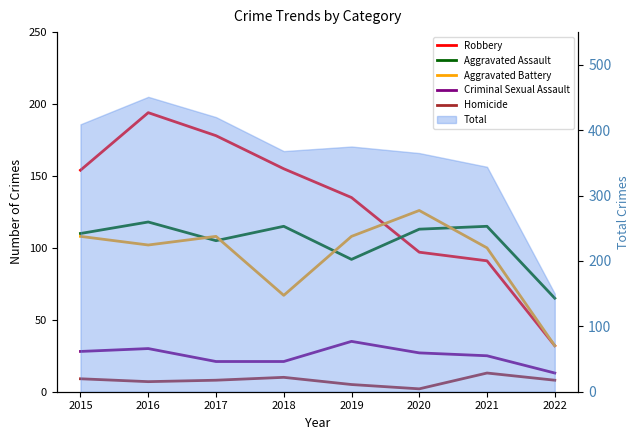

Which series has the largest total across all categories?

Robbery